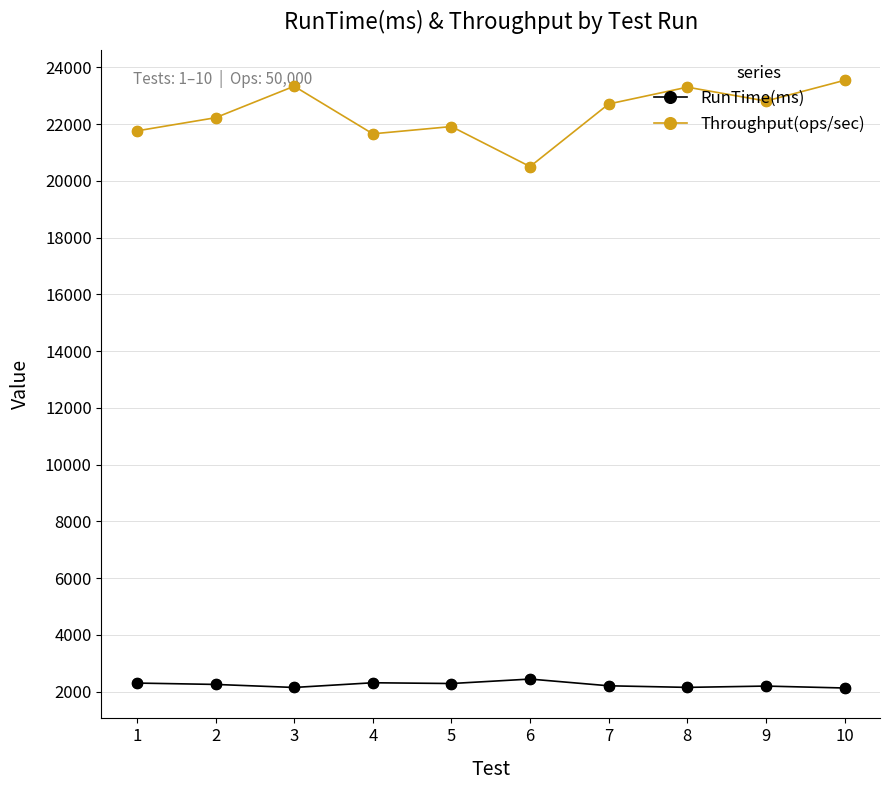

What are all the series names shown in the legend?

RunTime(ms), Throughput(ops/sec)